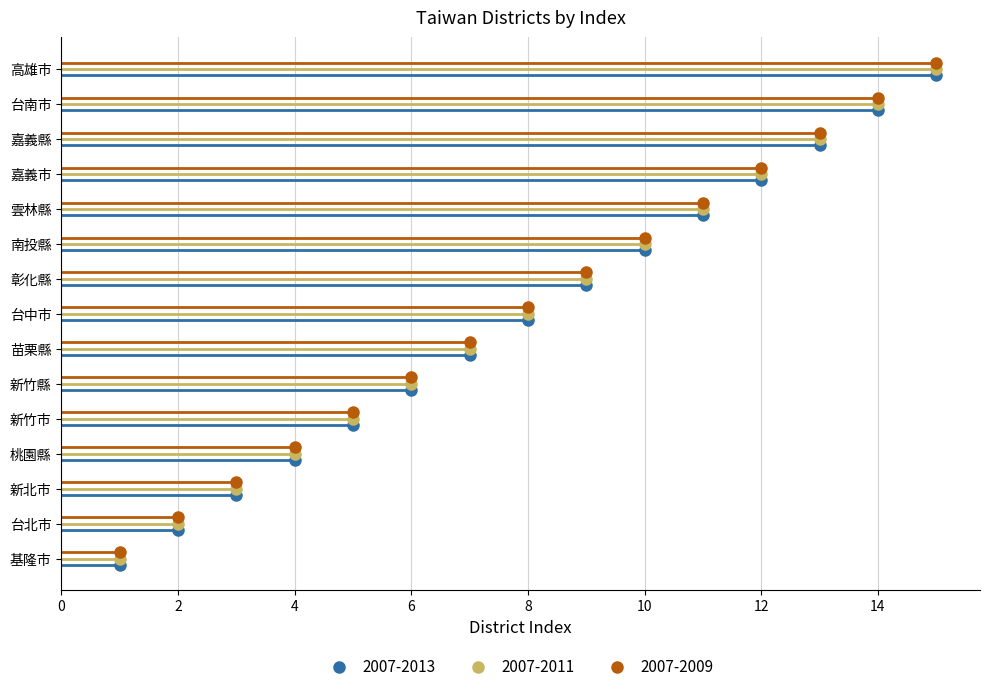

List the series in order of their overall mean, highest first.

2007-2009, 2007-2011, 2007-2013